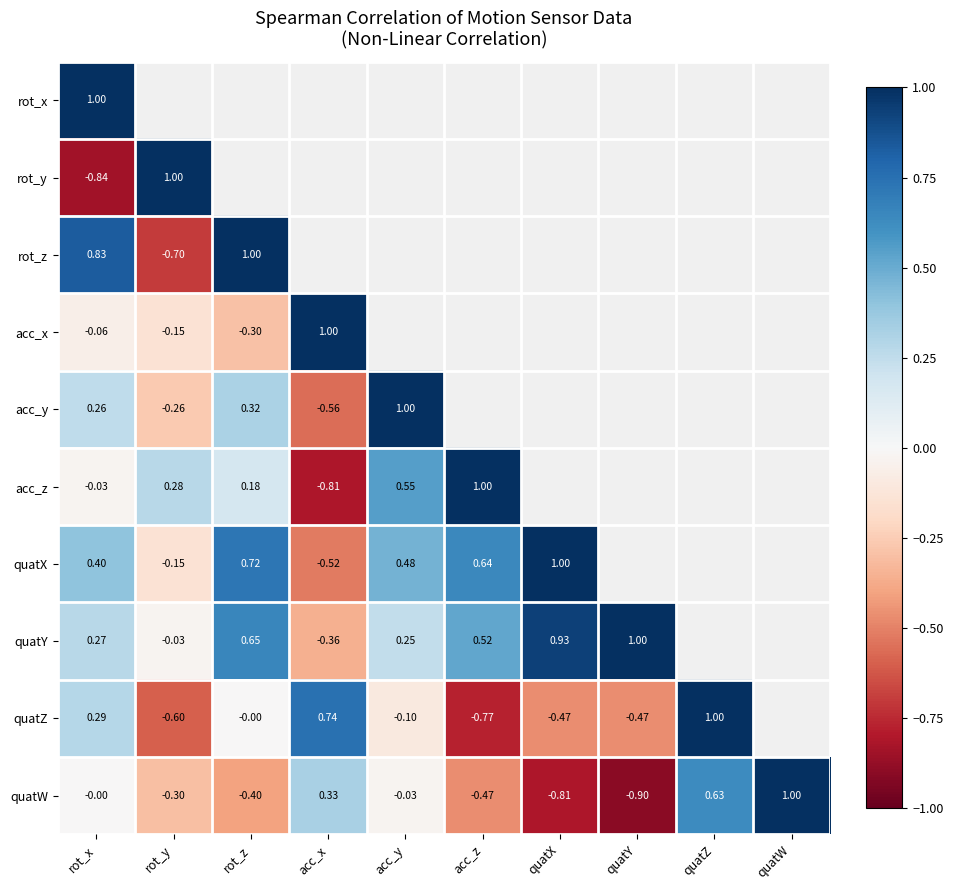

Is the value of quatW at quatW greater than the value of rot_y at rot_x?

Yes